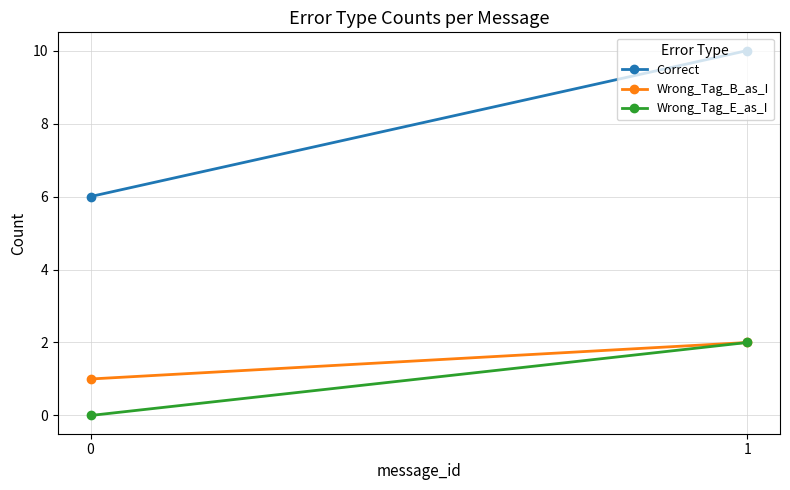

How many Wrong_Tag_B_as_I values are between 1 and 2?

2